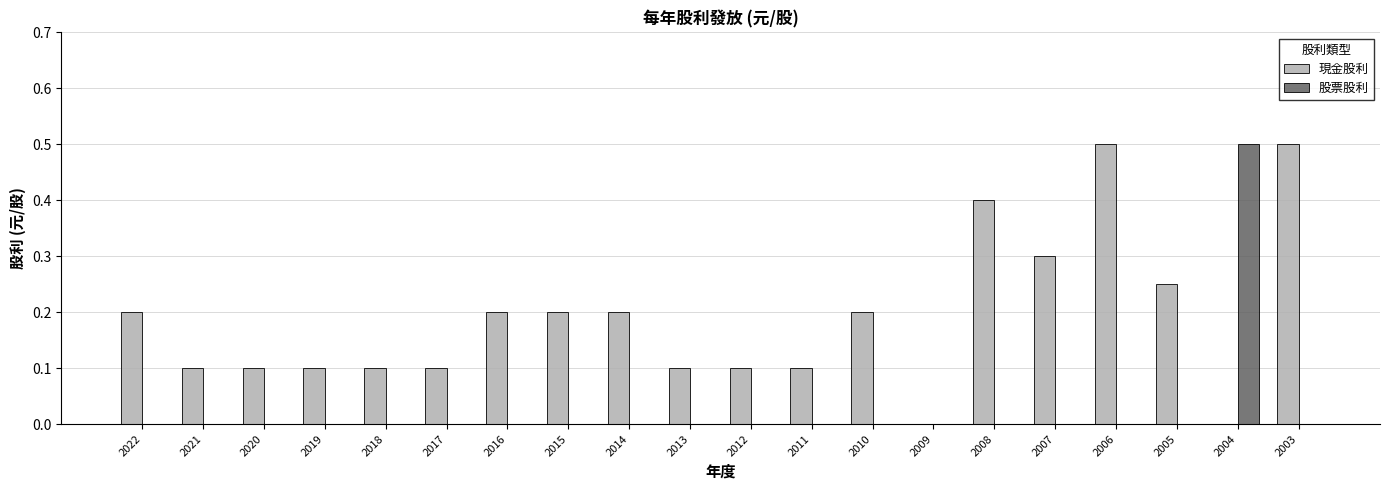

Is the value of 股票股利 at 2013 greater than the value of 現金股利 at 2011?

No